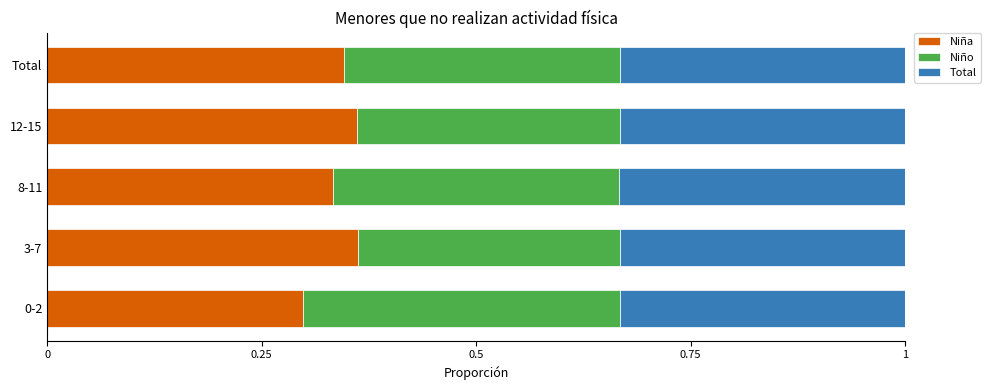

True or false: Niña has a value of 0.3 at 0-2.

True